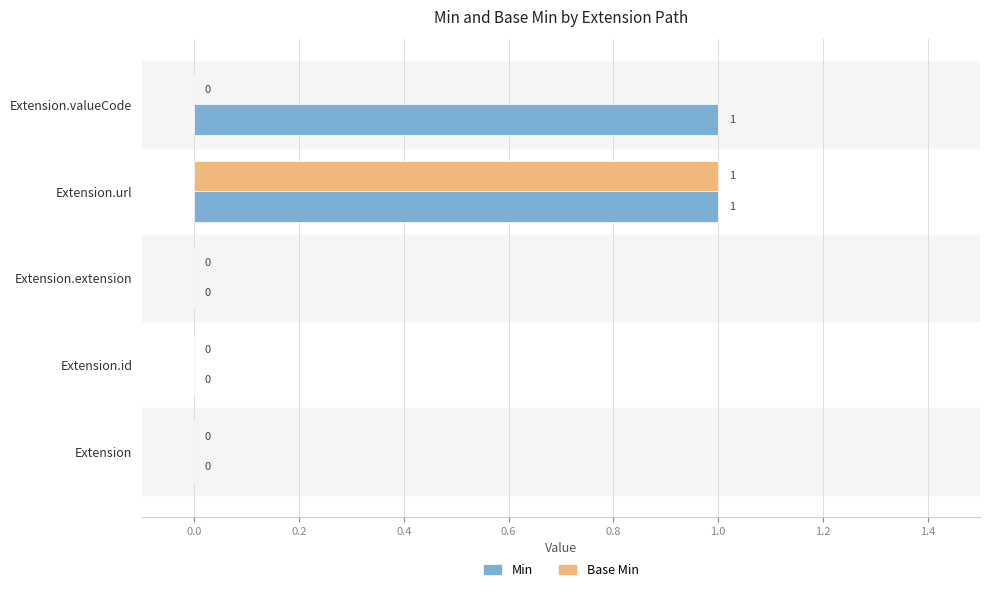

Is it true that Min equals -1 at Extension.id?

False